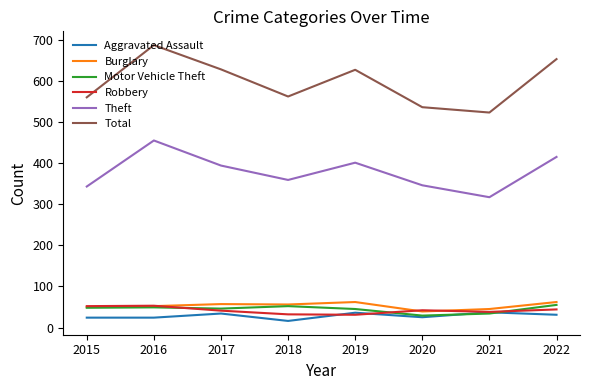

What is the approximate value of Motor Vehicle Theft at 2018?

52